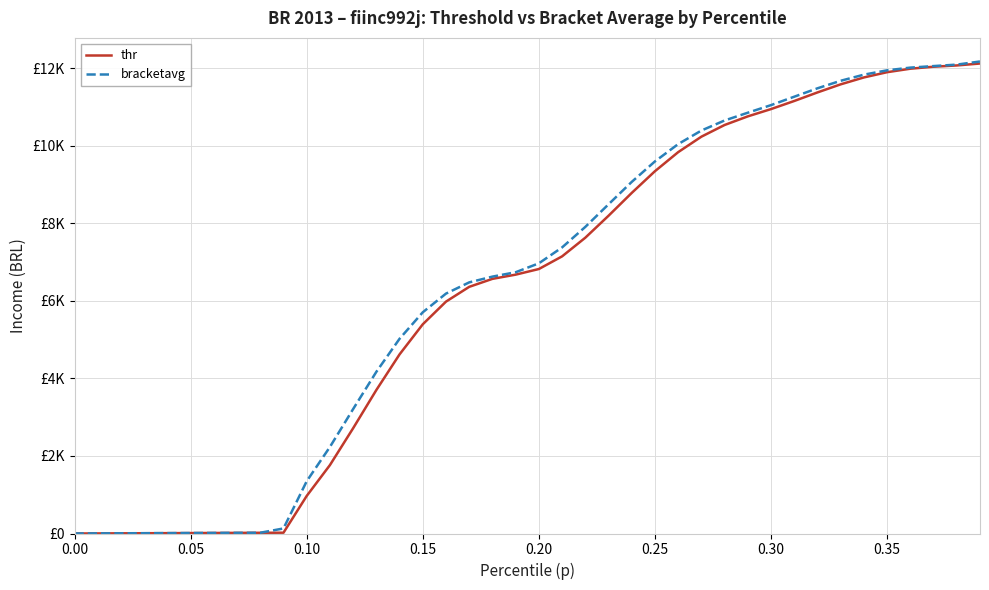

Reading left to right, extract all data points from this chart.

thr: 0.0	2.3	4.6	6.8	9.1	11.4	13.7	16.0	18.3	20.5	969.2	1765.3	2716.8	3703.1	4622.9	5399.0	5983.9	6365.0	6571.1	6679.7	6824.9	7151.4	7632.8	8199.3	8788.8	9349.1	9840.7	10239.9	10541.6	10764.0	10952.1	11161.0	11381.8	11590.5	11768.5	11904.0	11993.7	12044.9	12077.7	12127.8
bracketavg: 1.1	3.4	5.7	8.0	10.3	12.5	14.8	17.1	19.4	130.5	1348.8	2233.3	3211.6	4172.1	5025.4	5708.5	6190.9	6480.2	6628.8	6742.0	6972.1	7382.2	7911.7	8494.5	9073.2	9601.9	10048.5	10398.5	10658.0	10858.2	11054.4	11271.5	11488.0	11682.7	11840.1	11952.5	12021.8	12061.6	12099.4	12180.0